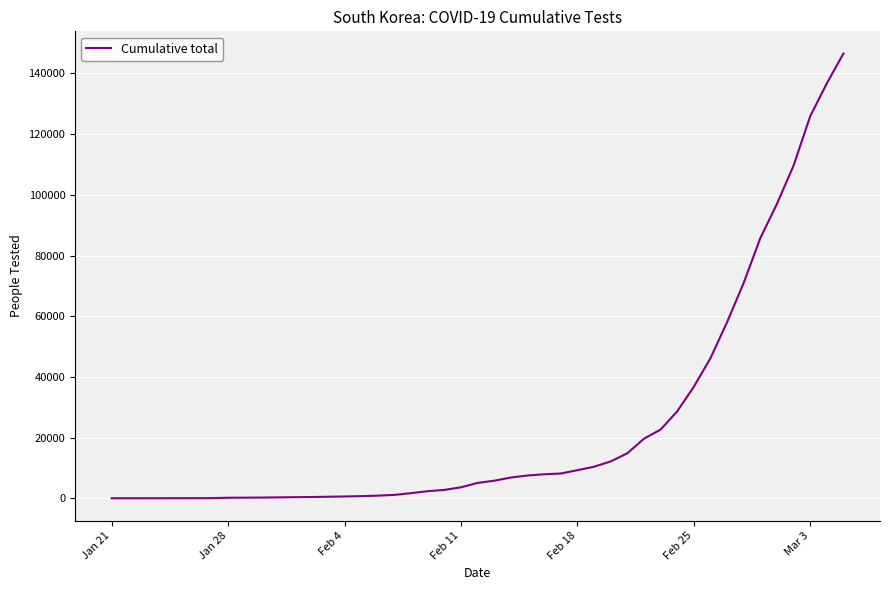

What is the difference between the maximum and minimum values?

146530